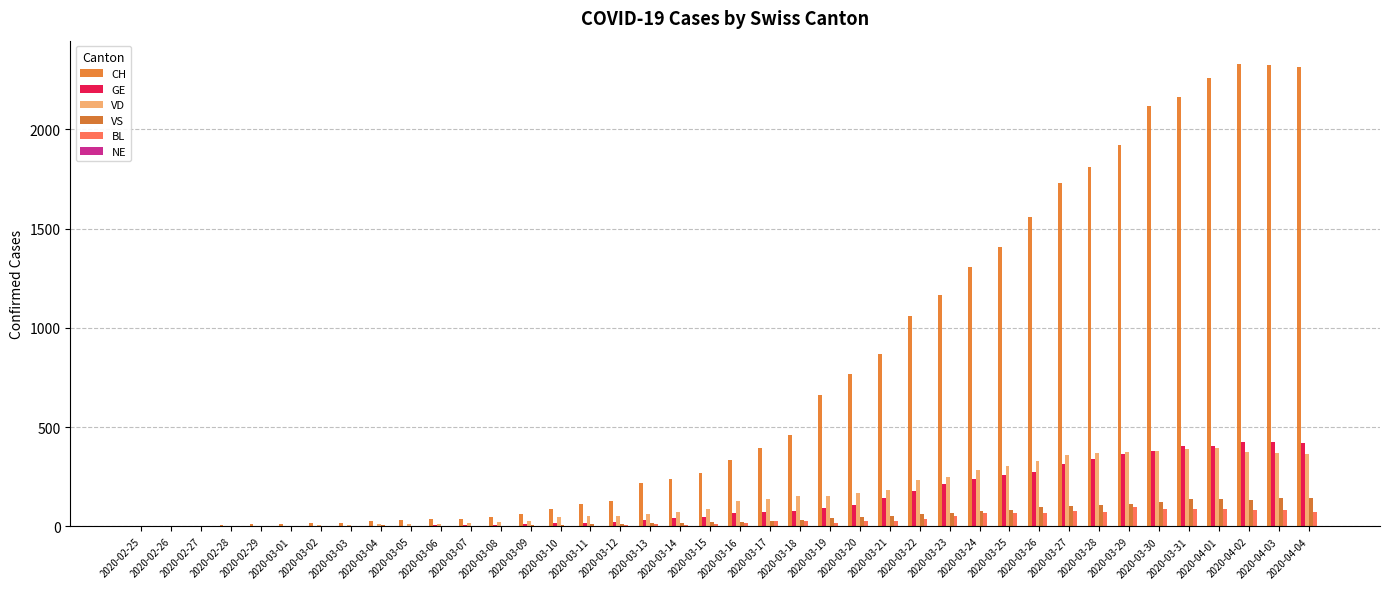

Does the chart contain stacked bars?

No